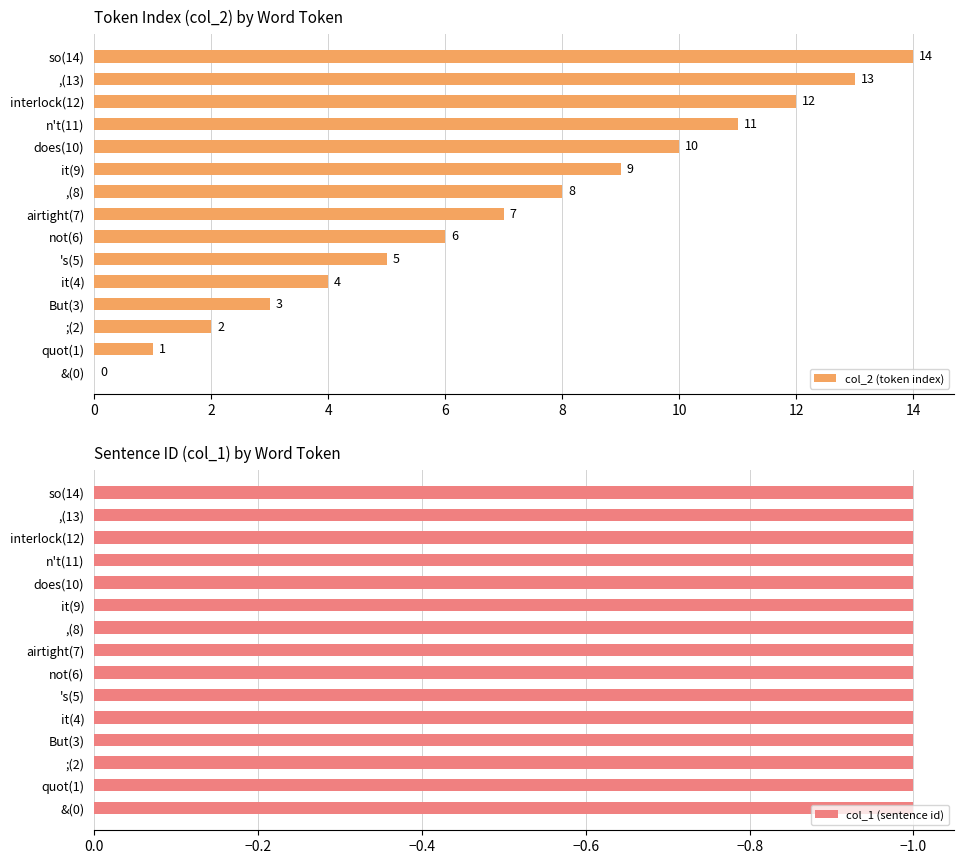

What is the maximum value for col_2 (token index)?

14